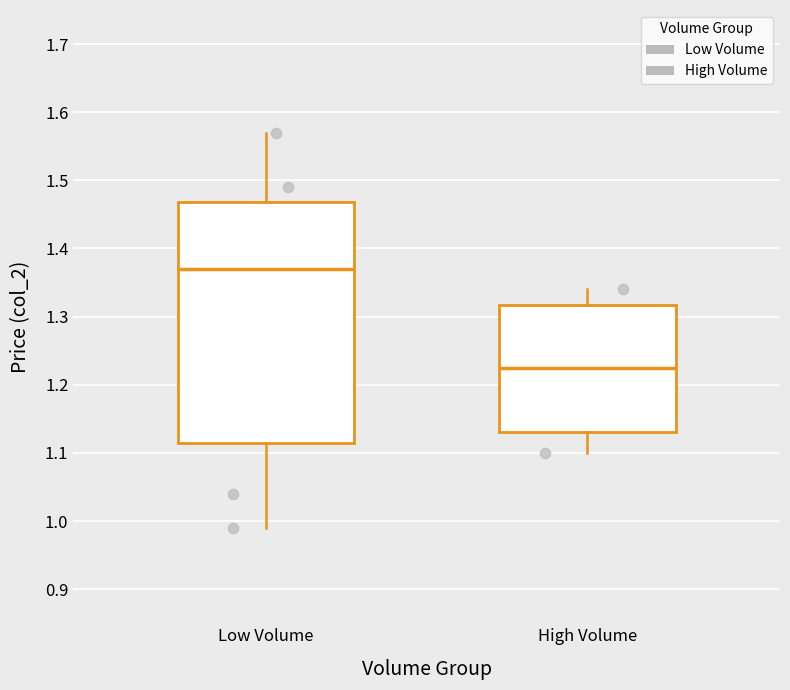

Which box's median line is the lowest?

High Volume